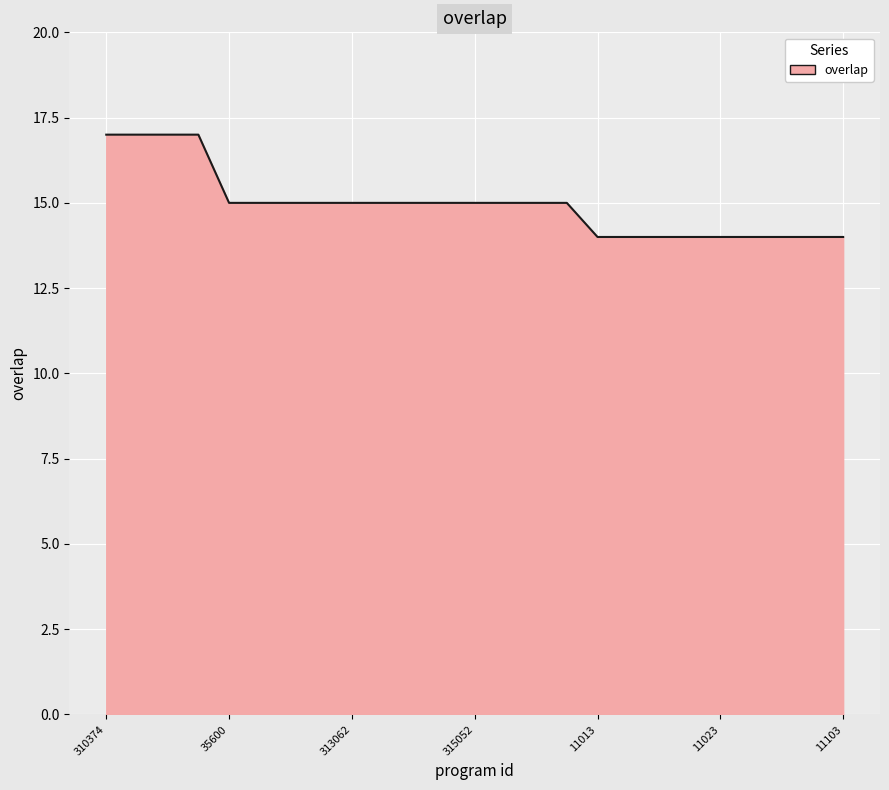

What is the difference between the maximum and minimum values?

3